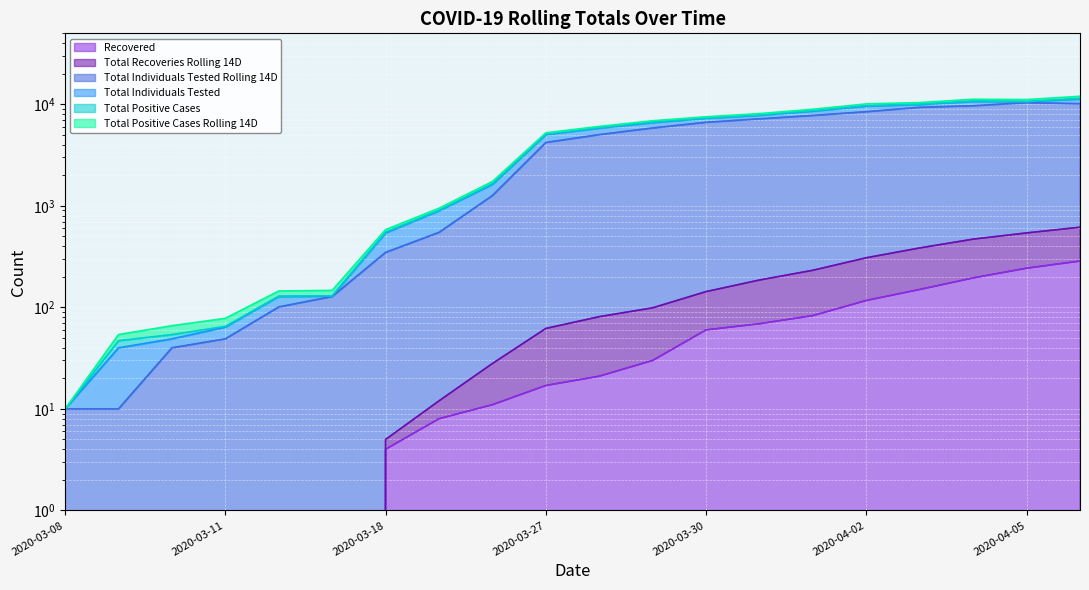

The Total Recoveries Rolling 14D series shows 470 at 2020-04-04. True or false?

True